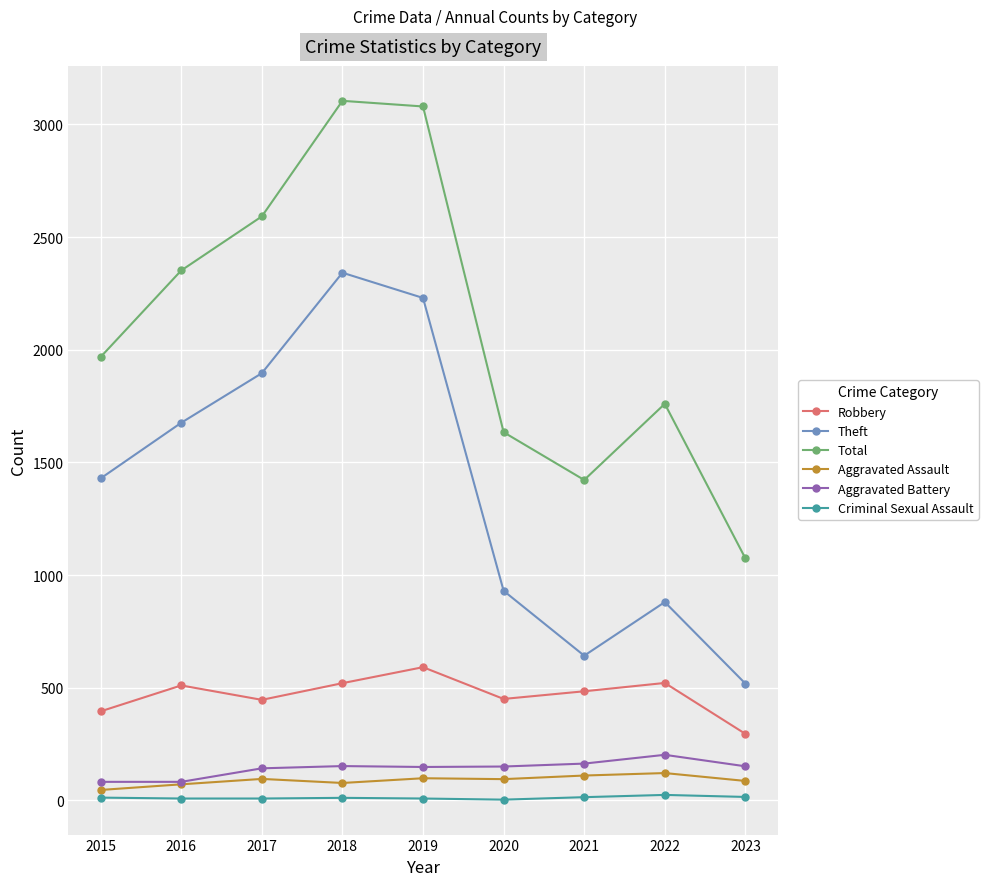

What is the sum of all Aggravated Battery values?

1272